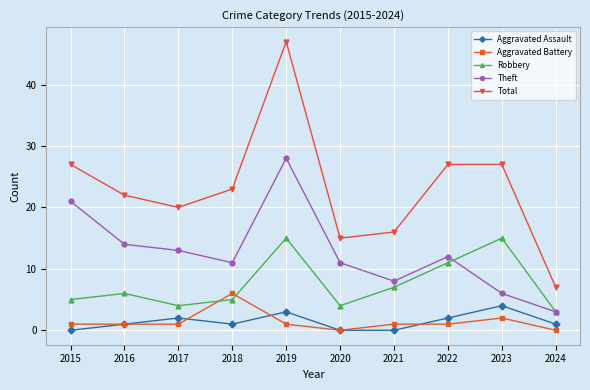

What is the difference between the maximum and minimum values in the Theft series?

25